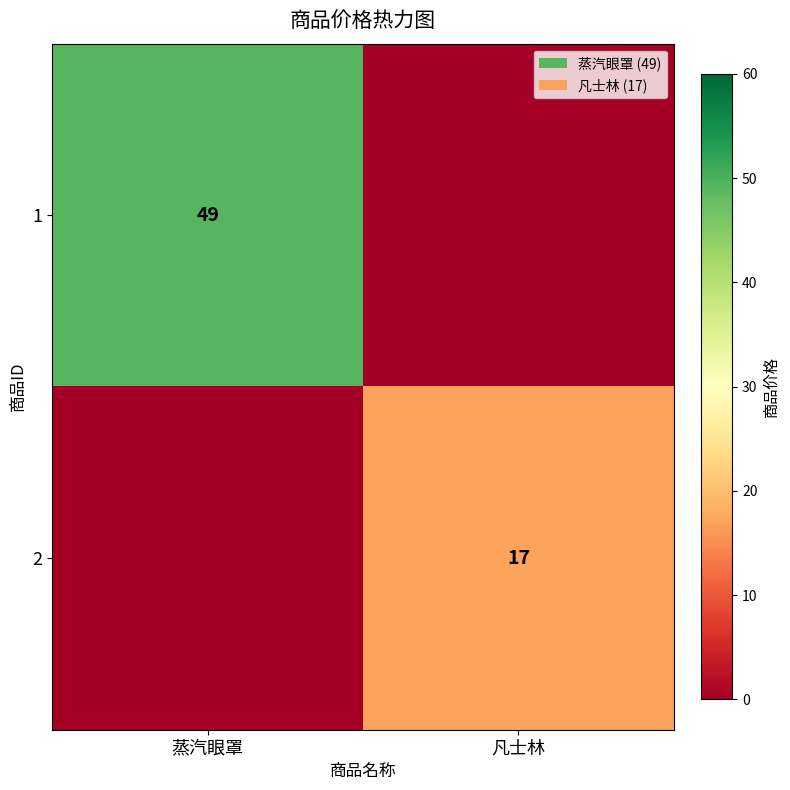

Is the value of 2 at 凡士林 greater than the value of 1 at 蒸汽眼罩?

No